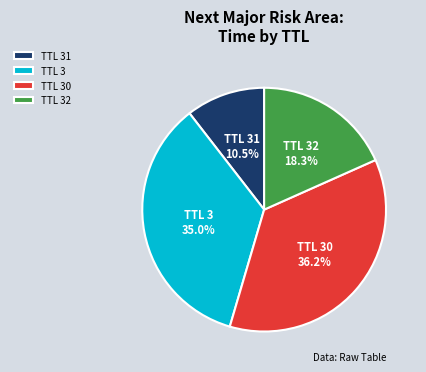

Does TTL 31 account for over 50% of the chart?

No